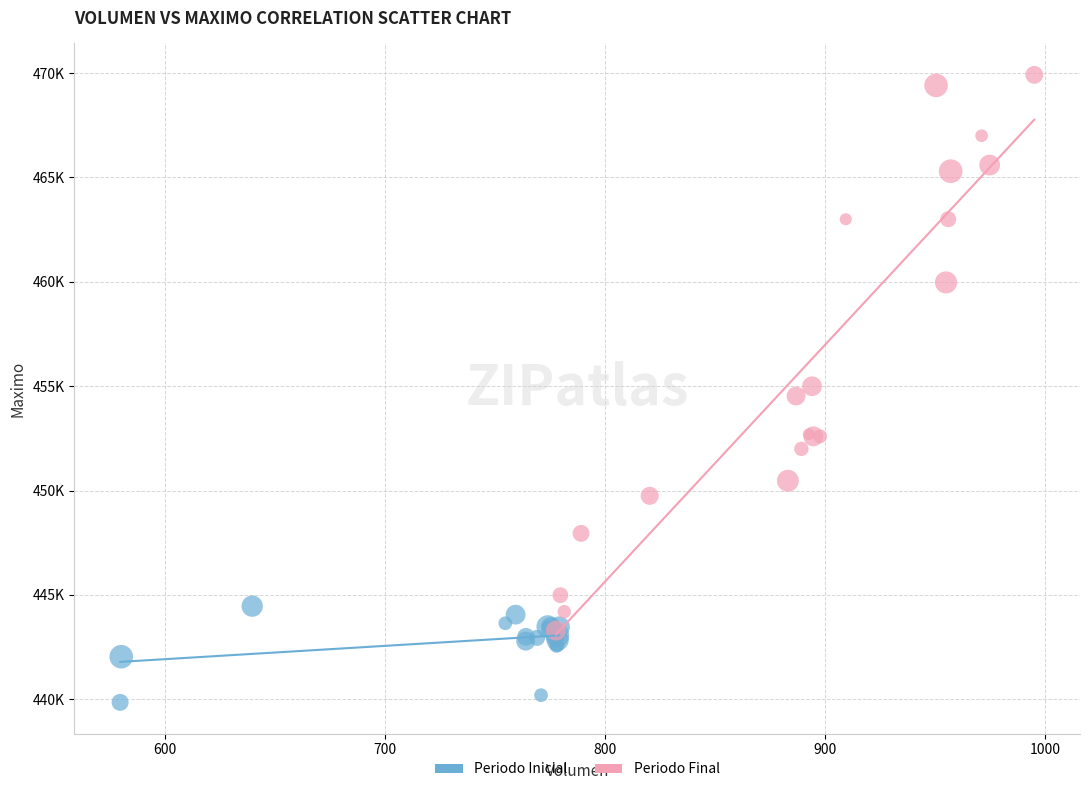

Which series reaches the minimum Y coordinate?

Periodo Inicial